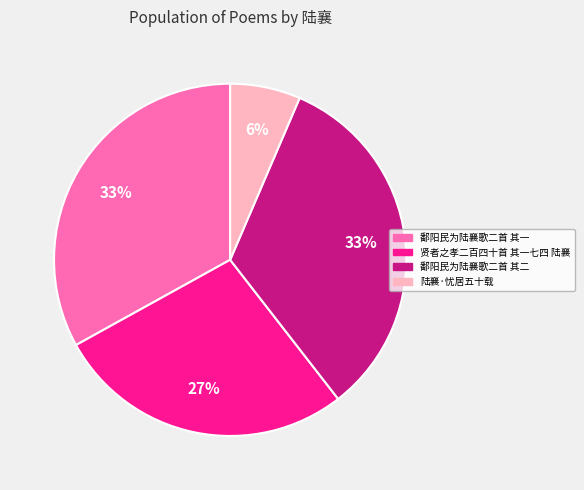

Combined, do 陆襄·忧居五十载 and 贤者之孝二百四十首 其一七四 陆襄 account for over 50%?

No